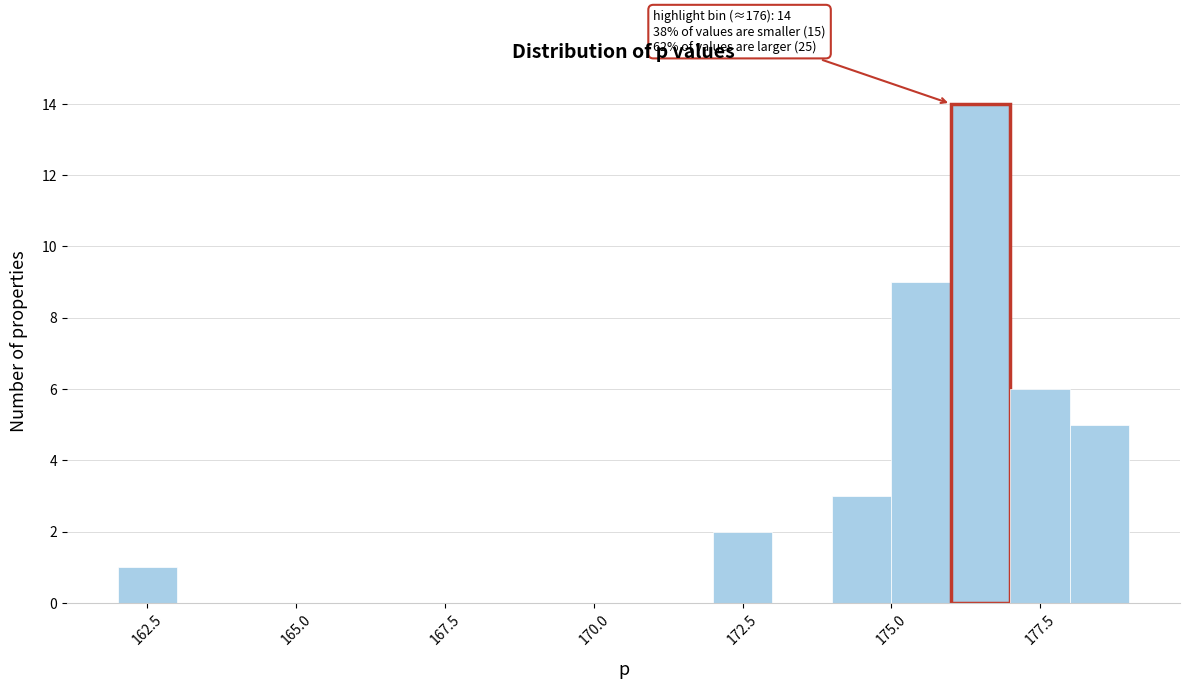

Read against the x-axis, roughly where is the centre of the tallest bar?

176.5